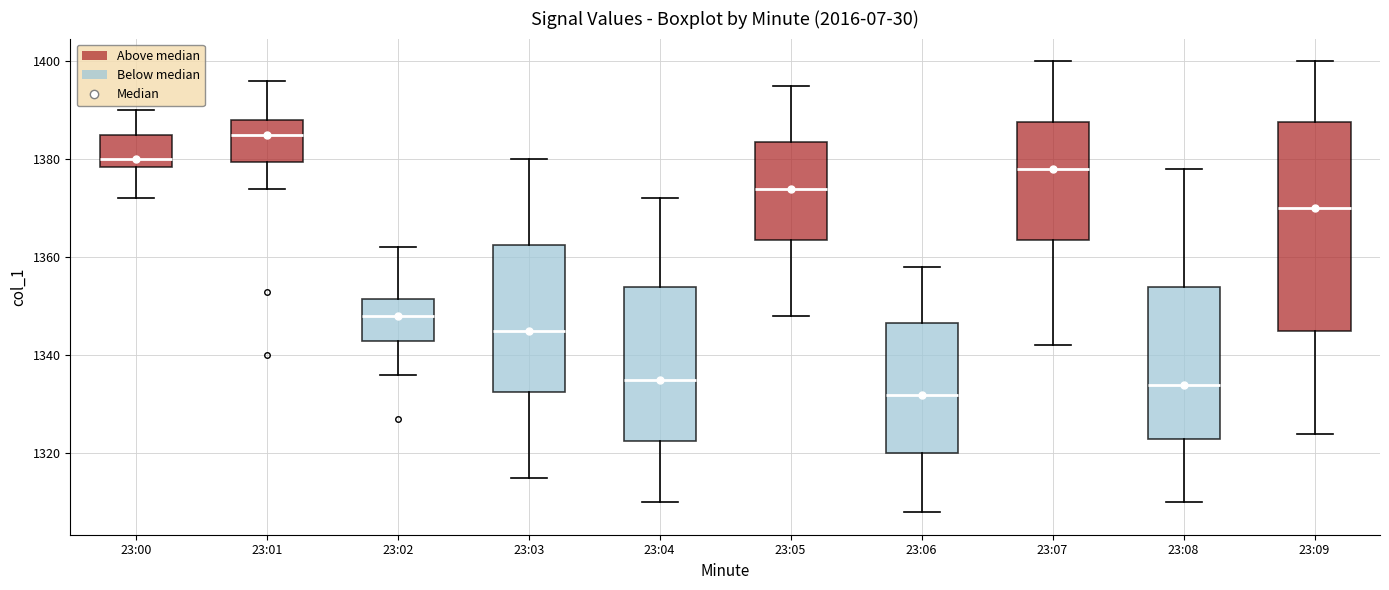

Reading left to right, transcribe this box plot: for each box, give where its median line is, the range the box spans, and where its two whiskers end, as read against the y-axis. The values are not printed on the chart, so give them approximately, as read against the axis.

23:00: median 1380, box 1378 to 1386, whiskers 1372 to 1390
23:01: median 1386, box 1380 to 1388, whiskers 1374 to 1396
23:02: median 1348, box 1344 to 1352, whiskers 1336 to 1362
23:03: median 1346, box 1332 to 1362, whiskers 1316 to 1380
23:04: median 1336, box 1322 to 1354, whiskers 1310 to 1372
23:05: median 1374, box 1364 to 1384, whiskers 1348 to 1396
23:06: median 1332, box 1320 to 1346, whiskers 1308 to 1358
23:07: median 1378, box 1364 to 1388, whiskers 1342 to 1400
23:08: median 1334, box 1324 to 1354, whiskers 1310 to 1378
23:09: median 1370, box 1346 to 1388, whiskers 1324 to 1400